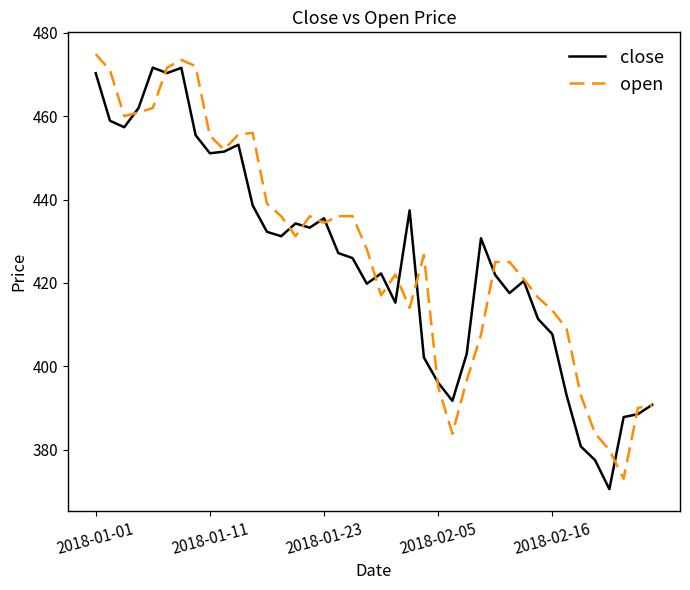

What is the maximum value shown in the chart?

474.9